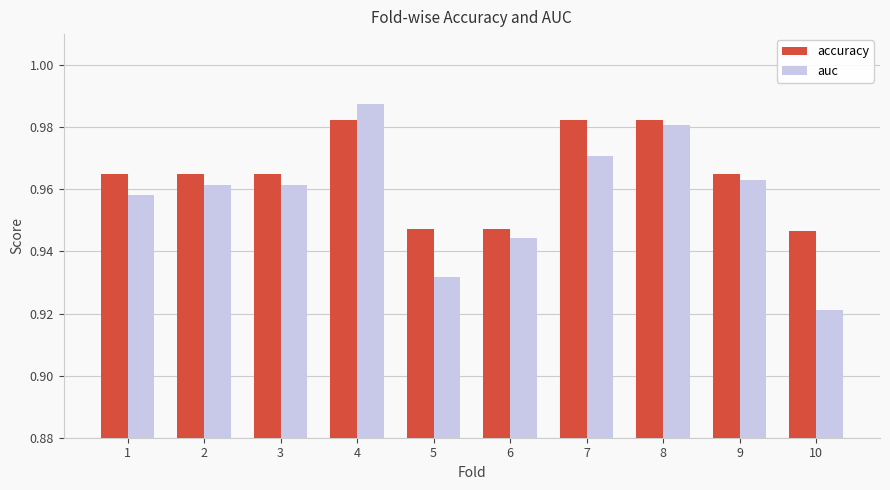

Count the number of categories in the chart.

10